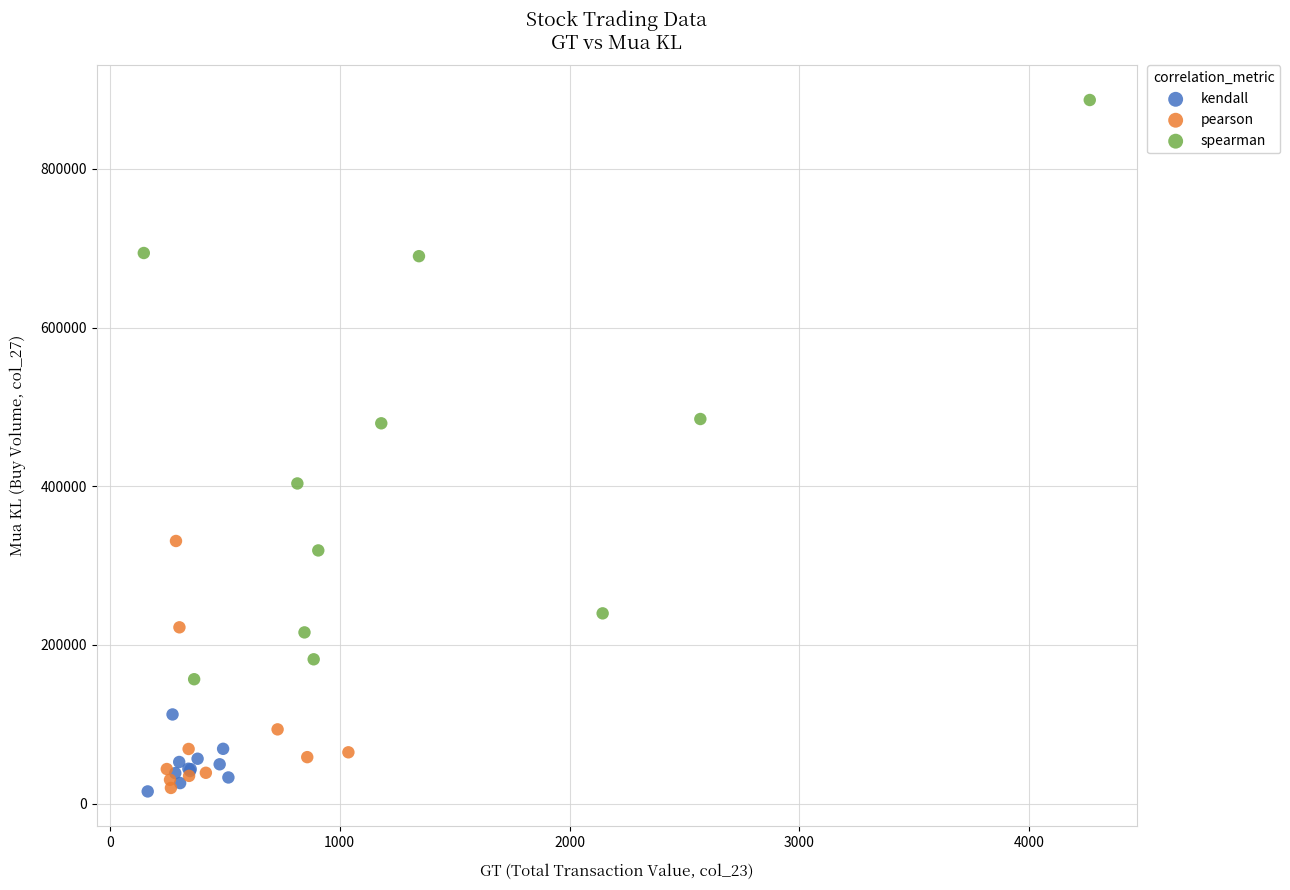

Which series reaches the maximum Y coordinate?

spearman